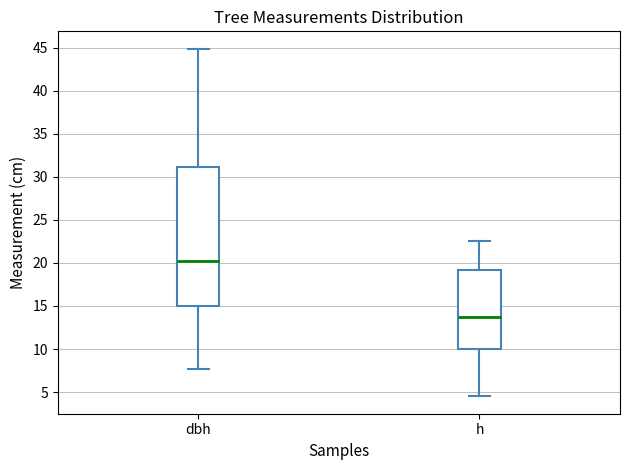

Reading left to right, read every box against the y-axis: the position of its median line, the range the box covers, and the ends of its whiskers. The values are not printed on the chart, so give them approximately, as read against the axis.

dbh: median 20.0, box 15.0 to 31.0, whiskers 7.5 to 45.0
h: median 14.0, box 10.0 to 19.0, whiskers 4.5 to 22.5